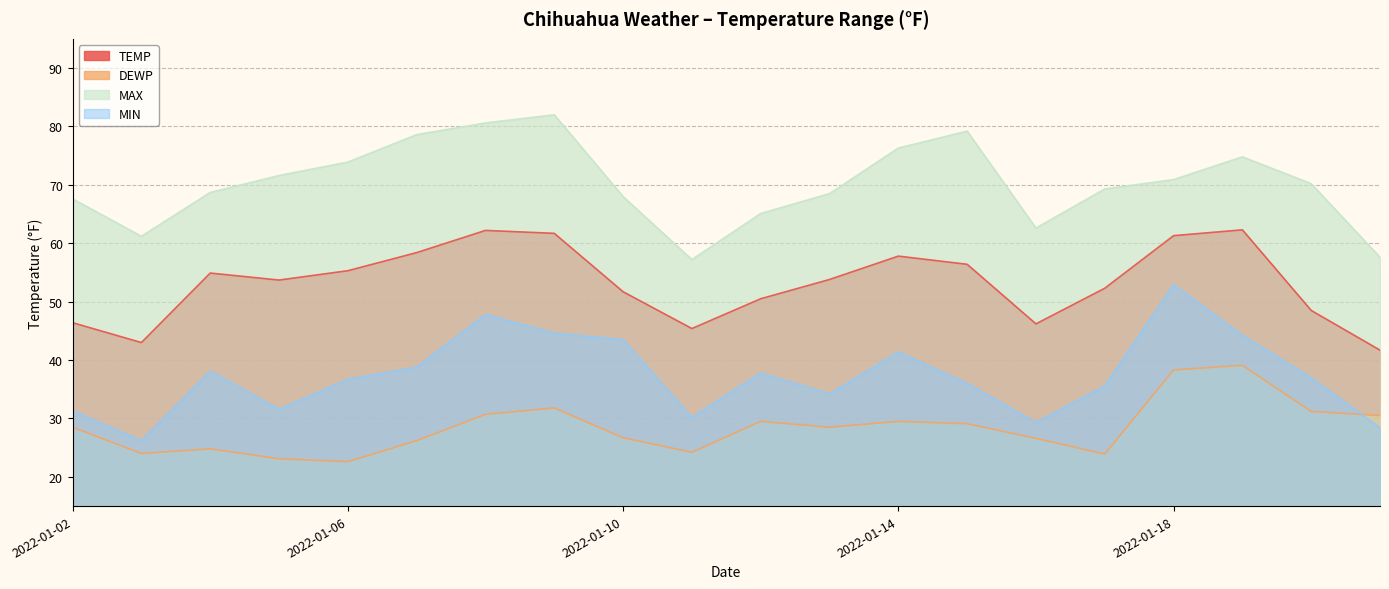

True or false: MIN and DEWP cross at least once.

True